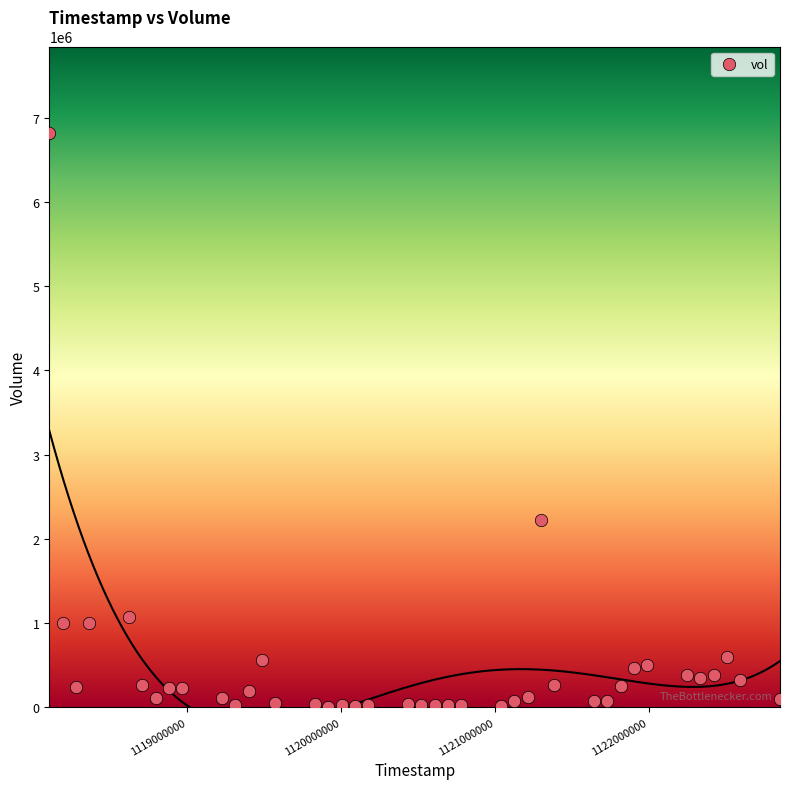

What Y value in the scatter plot is closest to 3413418?

2221318